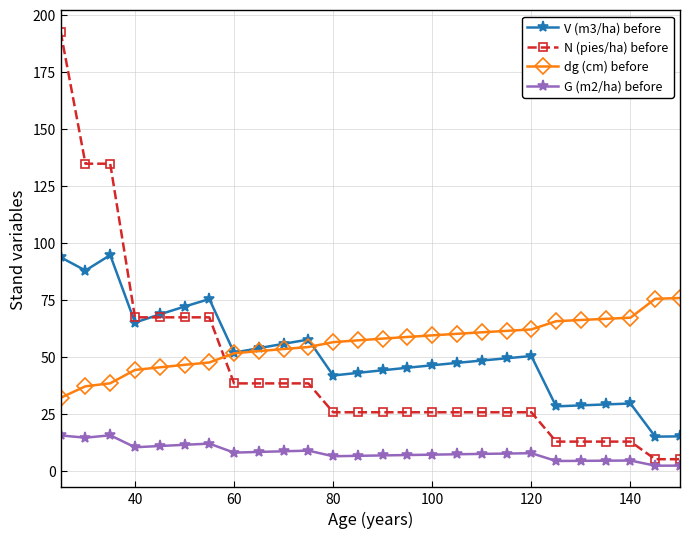

True or false: G (m2/ha) before and dg (cm) before cross at least once.

False